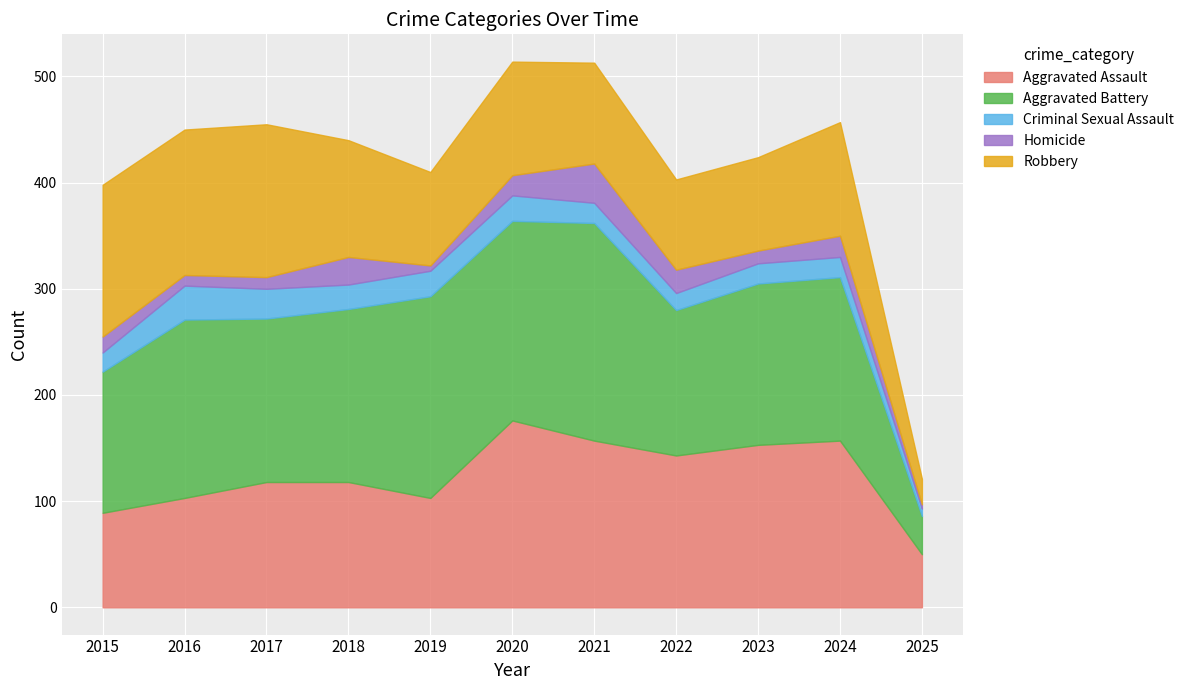

How many times do Aggravated Battery and Aggravated Assault cross each other?

1